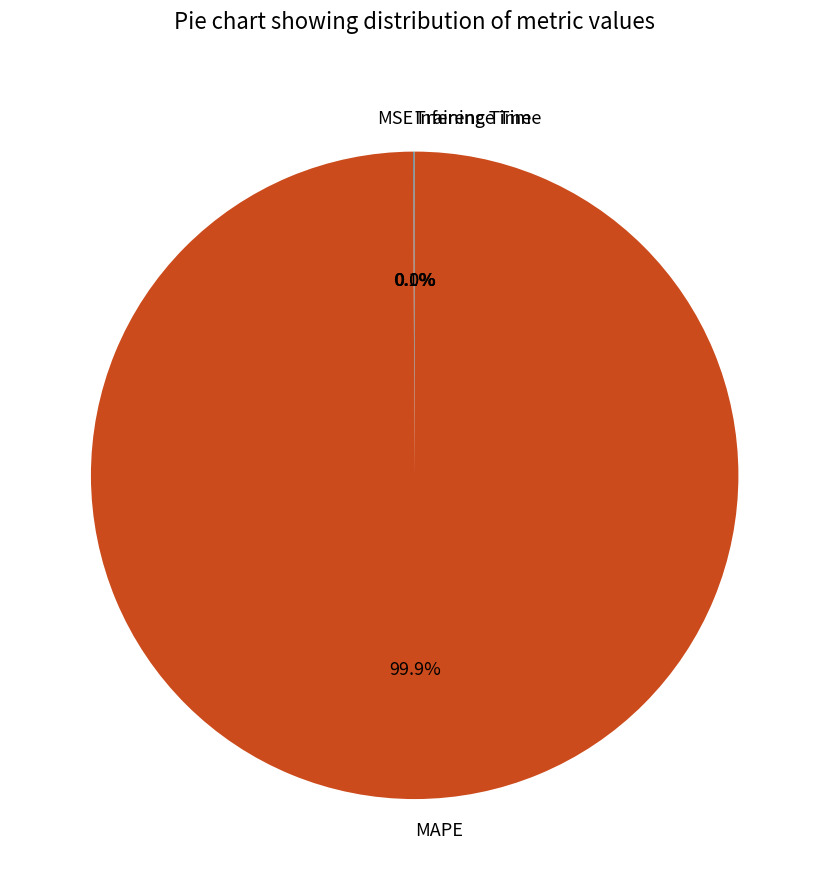

True or false: MAPE accounts for 100% of the total.

True